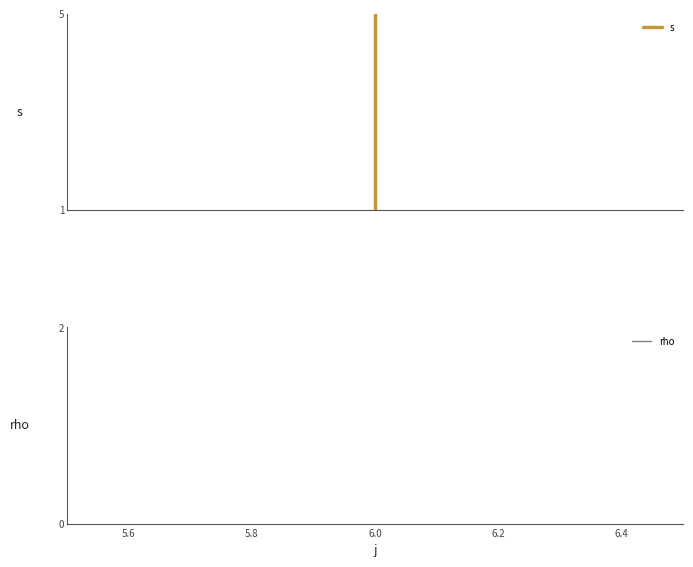

The rho series shows 1 at 6.0. True or false?

True